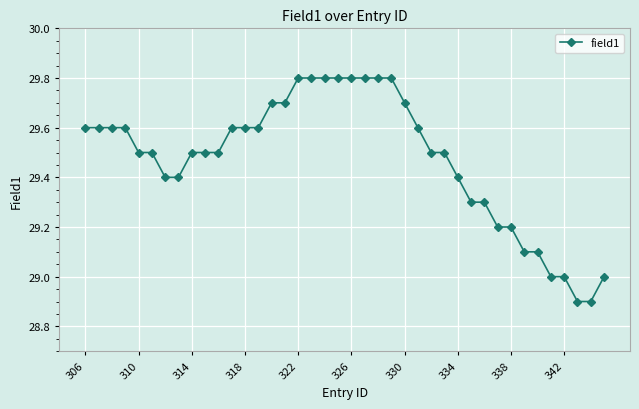

What is the difference between the second highest and minimum values?

0.9